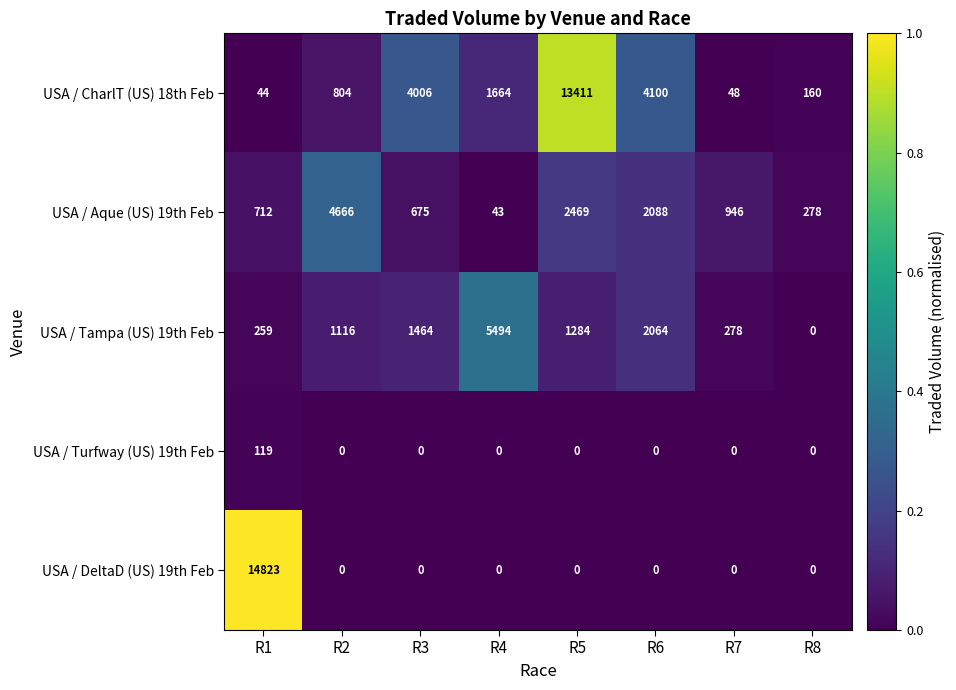

What is the lowest value of the USA / CharlT (US) 18th Feb series?

44